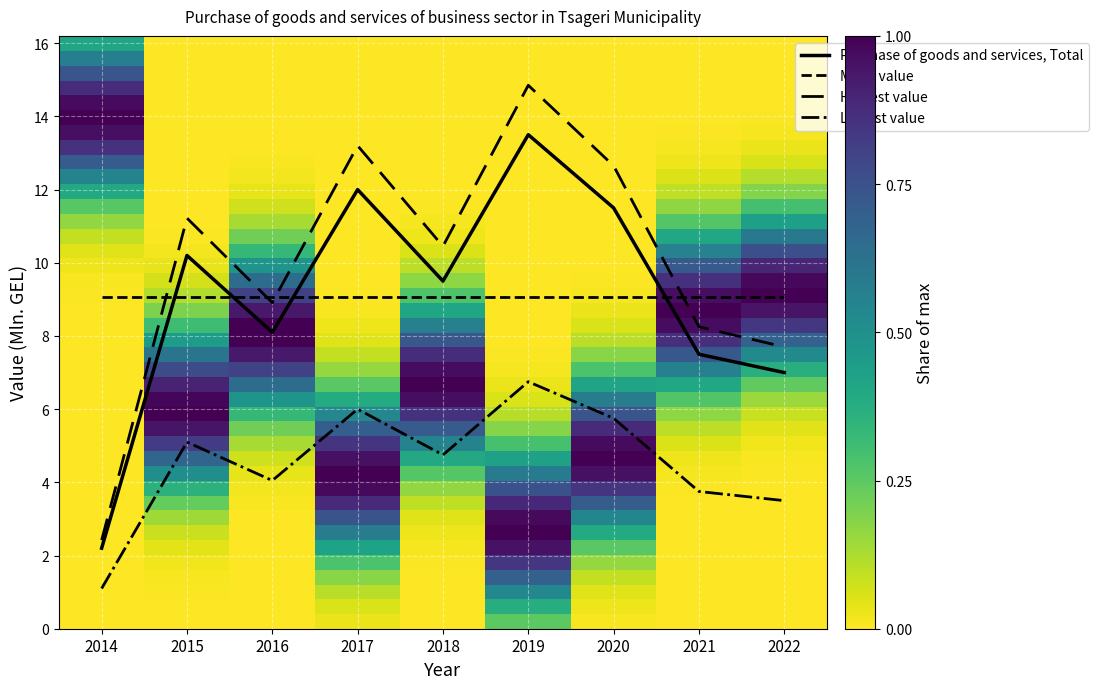

Reading right to left, list all the values displayed in this chart.

7.0	7.5	11.5	13.5	9.5	12.0	8.1	10.2	2.2